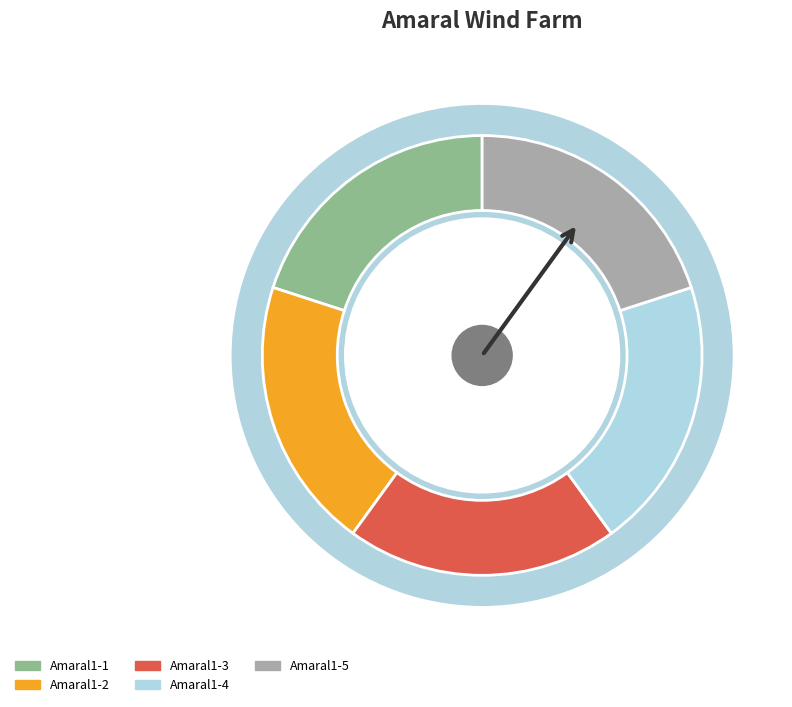

Count the number of slices in the pie.

5